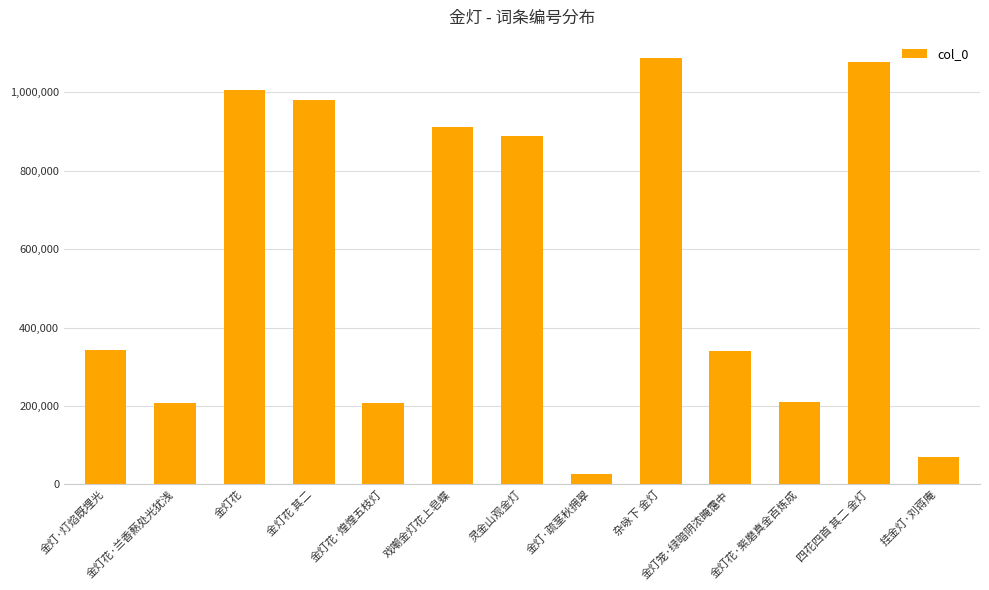

What is the difference between the maximum and minimum values?

1061434